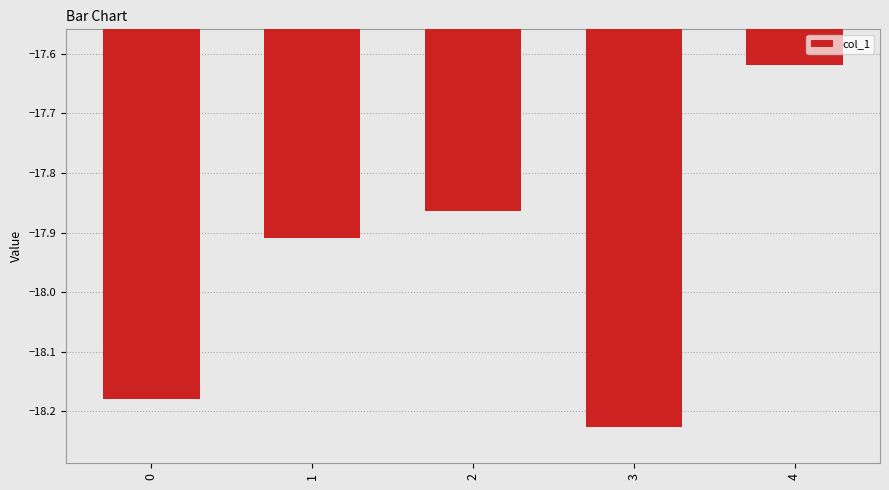

At which label is the value closest to -17?

4